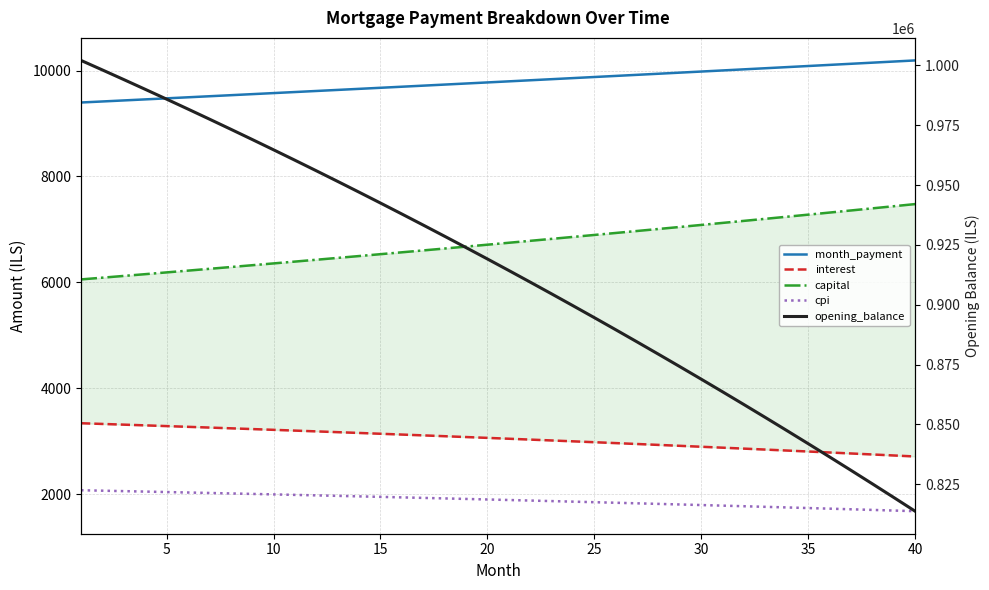

What is the average value of the interest series?

3045.5